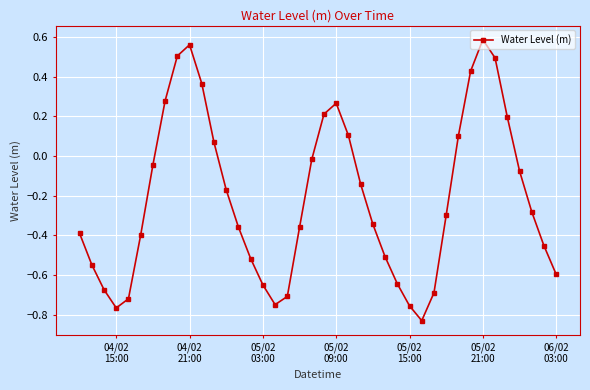

How many data points does each series have?

40